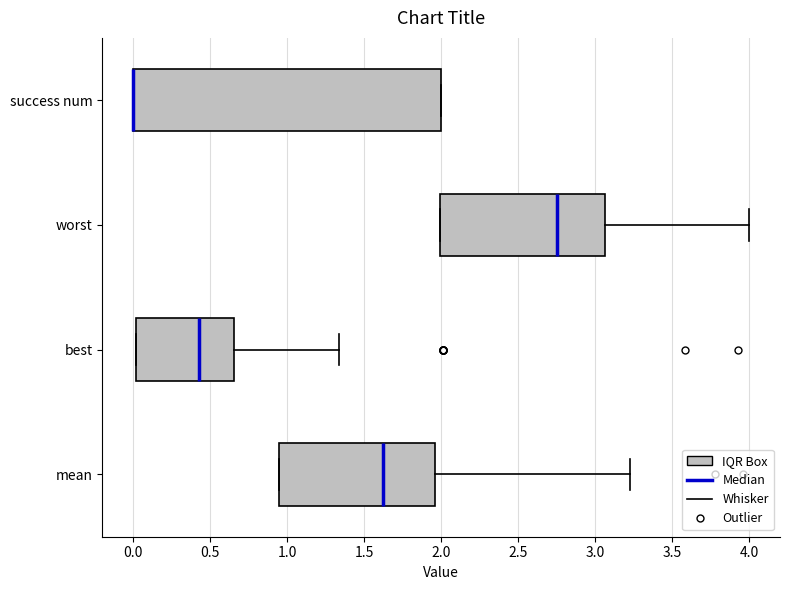

Which box is the widest, from its left edge to its right edge?

success num